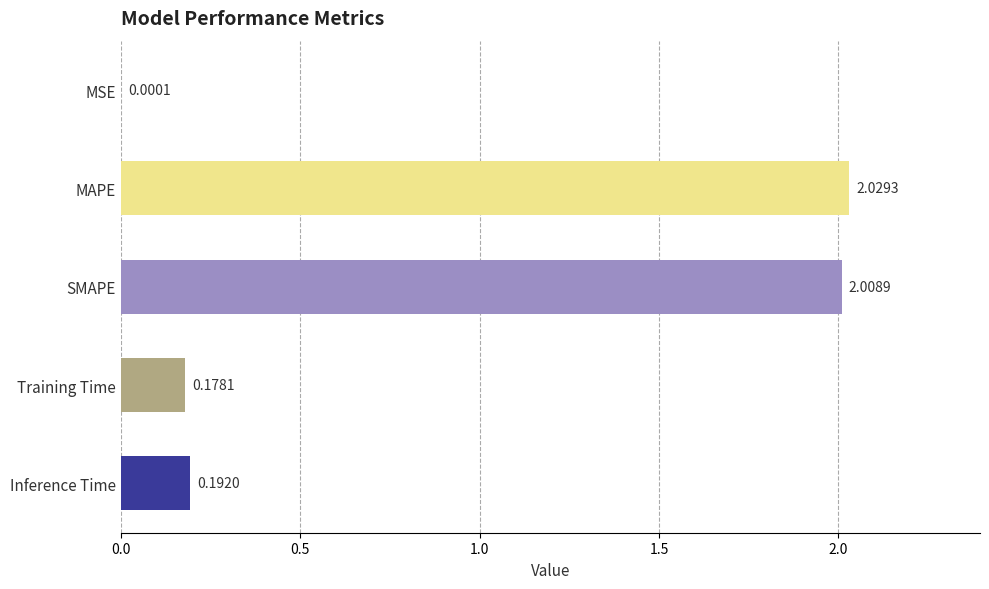

Which label corresponds to the largest value in the chart?

MAPE